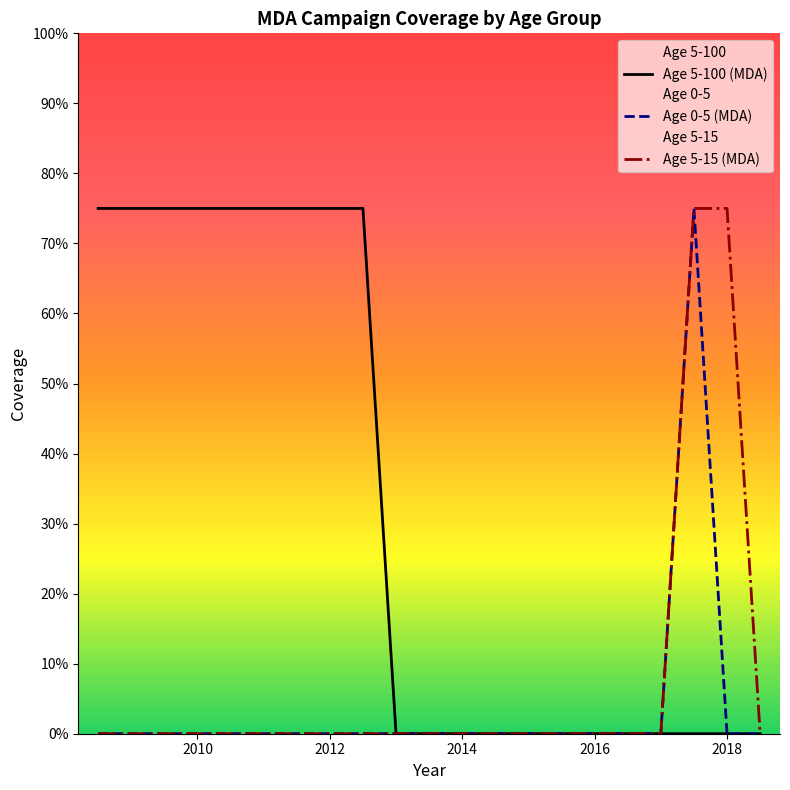

True or false: Age 5-15 (MDA) has more than 2 points higher than both neighbors.

False